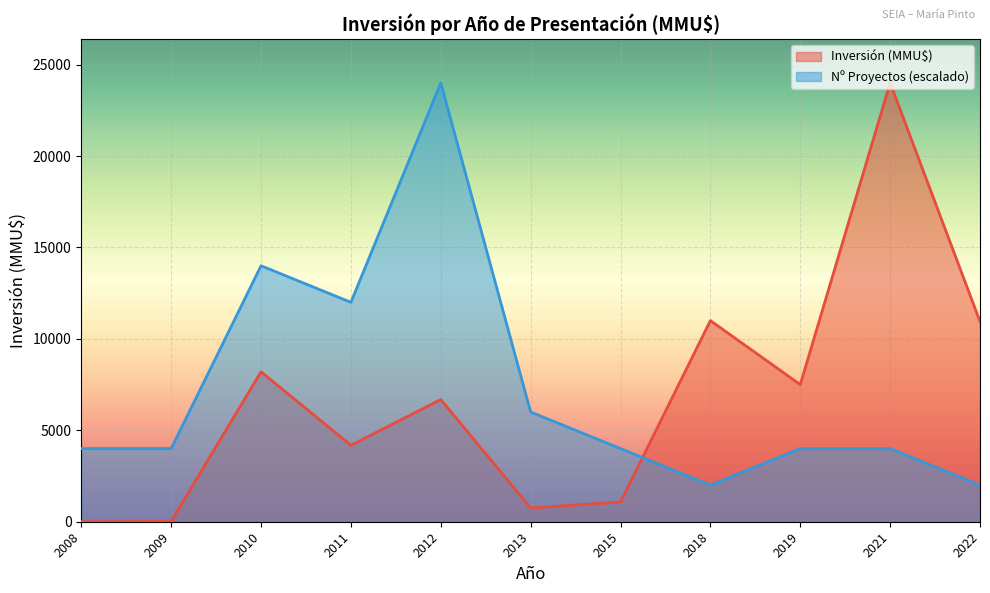

Is the value of Nº Proyectos (escalado) at 2009 greater than the value of Inversión (MMU$) at 2009?

Yes